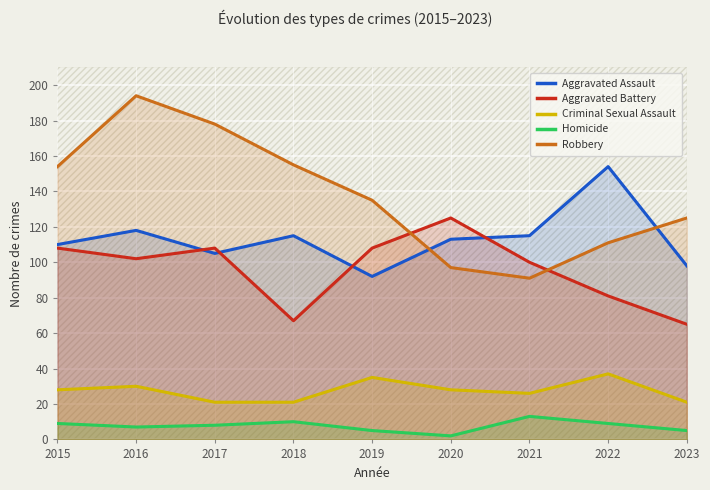

What is the approximate value of Criminal Sexual Assault at 2019, to the nearest 5?

35